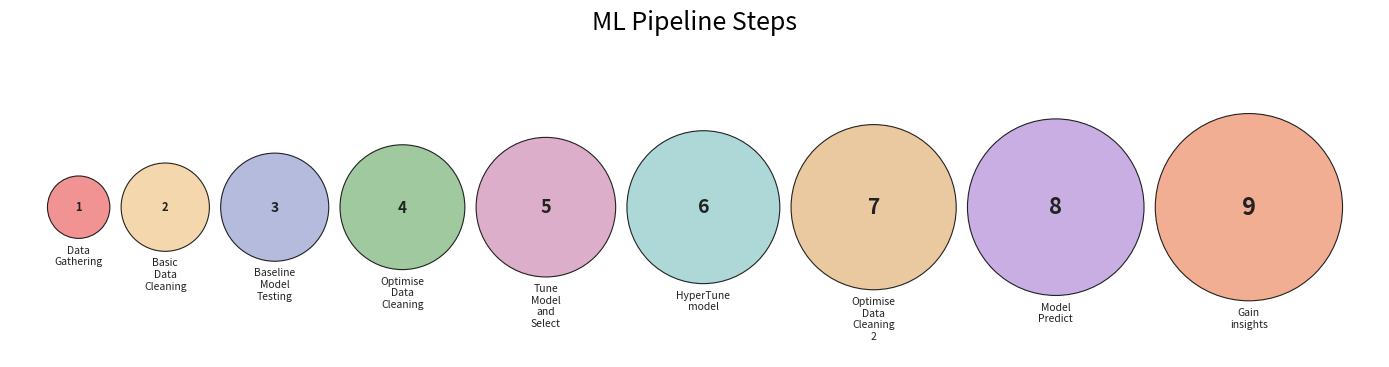

The Basic_Data_Cleaning slice represents 4% of the pie. True or false?

True